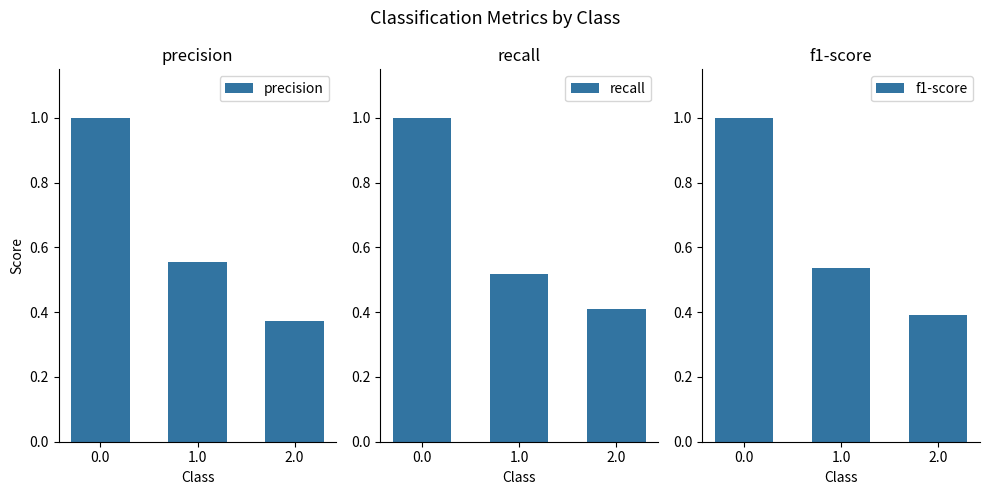

What is the maximum value for recall?

1.0